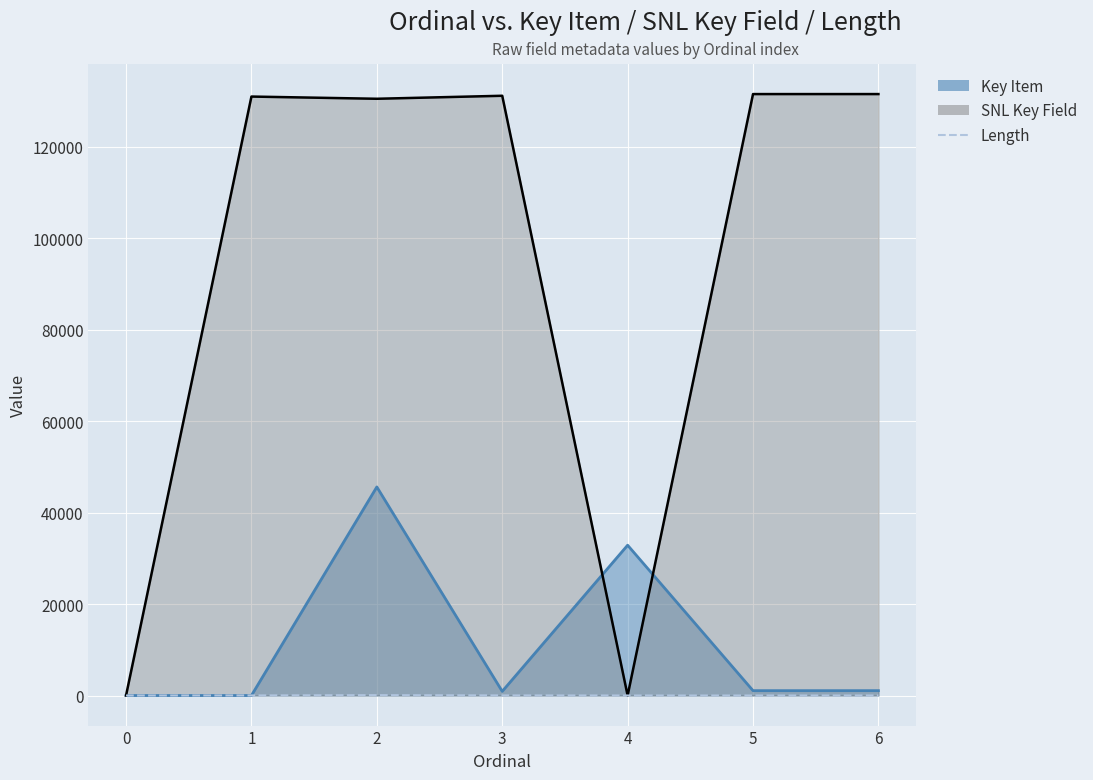

What is the greatest value displayed?

80